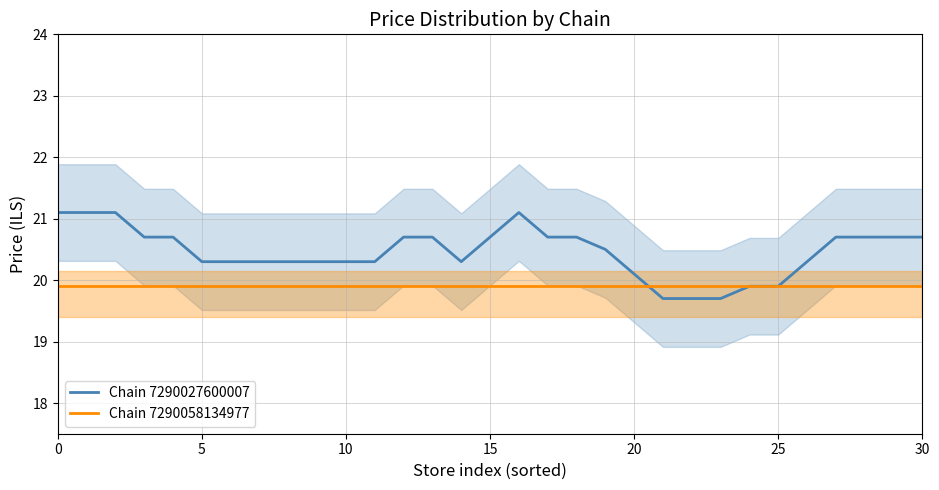

Reading left to right, list all the values displayed in this chart.

Chain 7290027600007: 21.1	21.1	21.1	20.7	20.7	20.3	20.3	20.3	20.3	20.3	20.3	20.3	20.7	20.7	20.3	20.7	21.1	20.7	20.7	20.5	20.1	19.7	19.7	19.7	19.9	19.9	20.3	20.7	20.7	20.7	20.7
Chain 7290058134977: 19.9	19.9	19.9	19.9	19.9	19.9	19.9	19.9	19.9	19.9	19.9	19.9	19.9	19.9	19.9	19.9	19.9	19.9	19.9	19.9	19.9	19.9	19.9	19.9	19.9	19.9	19.9	19.9	19.9	19.9	19.9